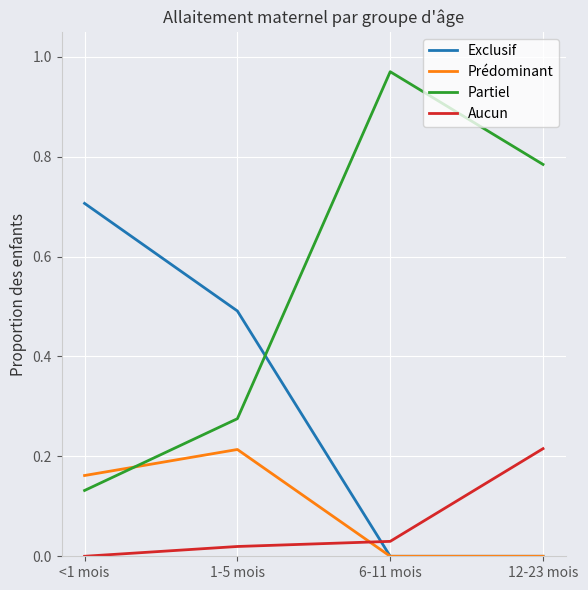

What is the difference between the second highest and minimum values in the Exclusif series?

0.5